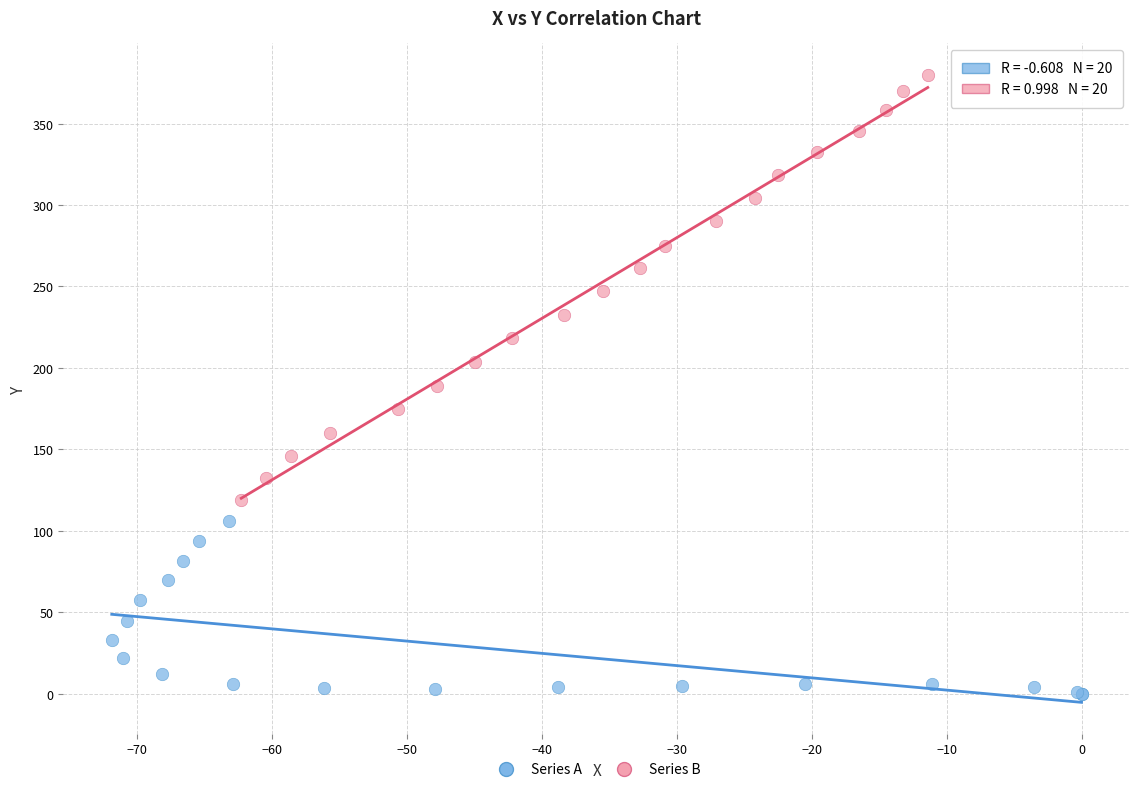

Which series contains the lowest Y value?

Series A